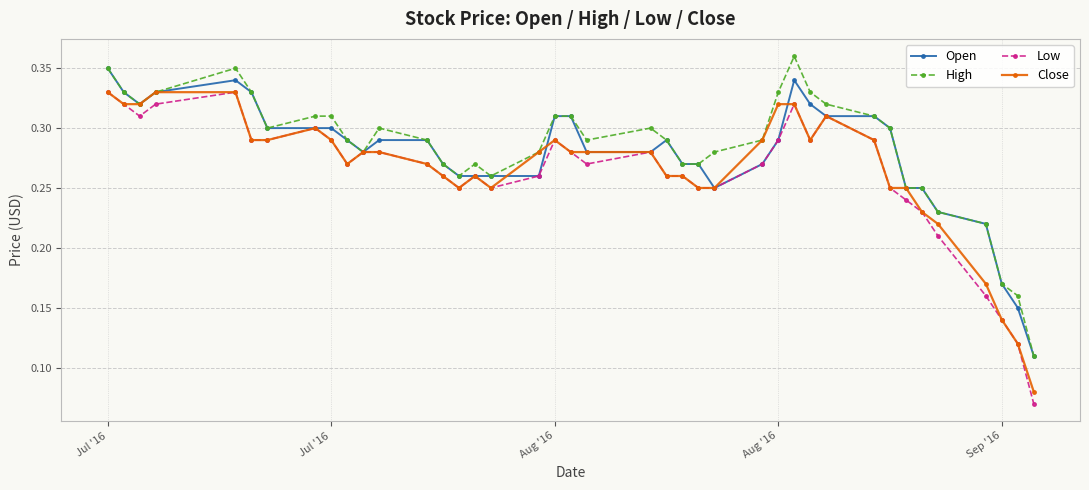

True or false: High has more than 2 points higher than both neighbors.

True